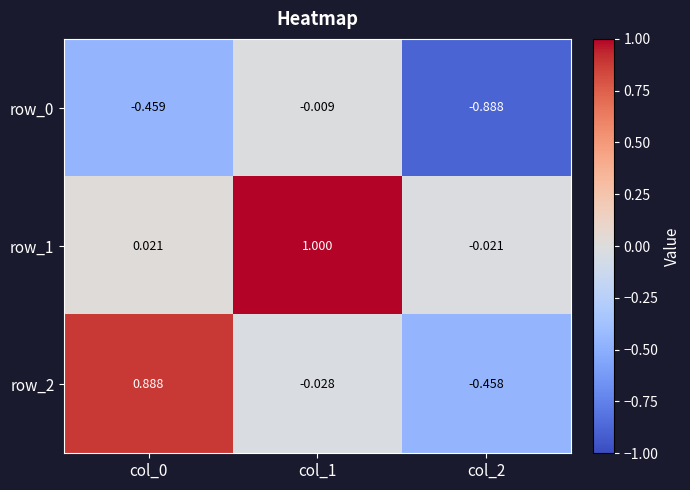

Reading right to left, extract all data points from this chart.

row_0: -0.9	-0.0	-0.5
row_1: -0.0	1.0	0.0
row_2: -0.5	-0.0	0.9